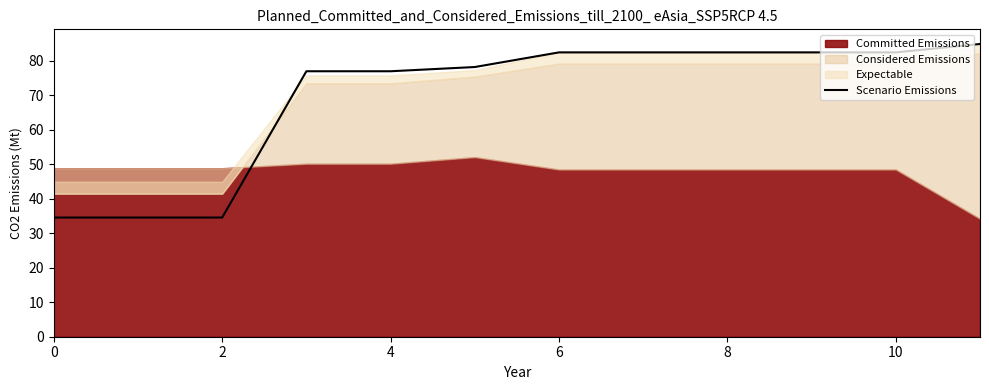

What is the minimum value for Scenario Emissions?

34.6